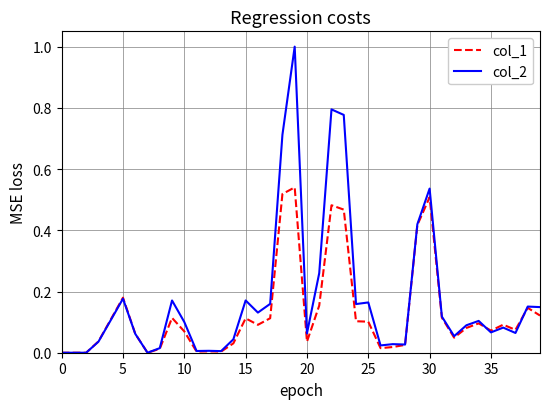

Rank the series by their maximum value, from lowest to highest.

col_1, col_2